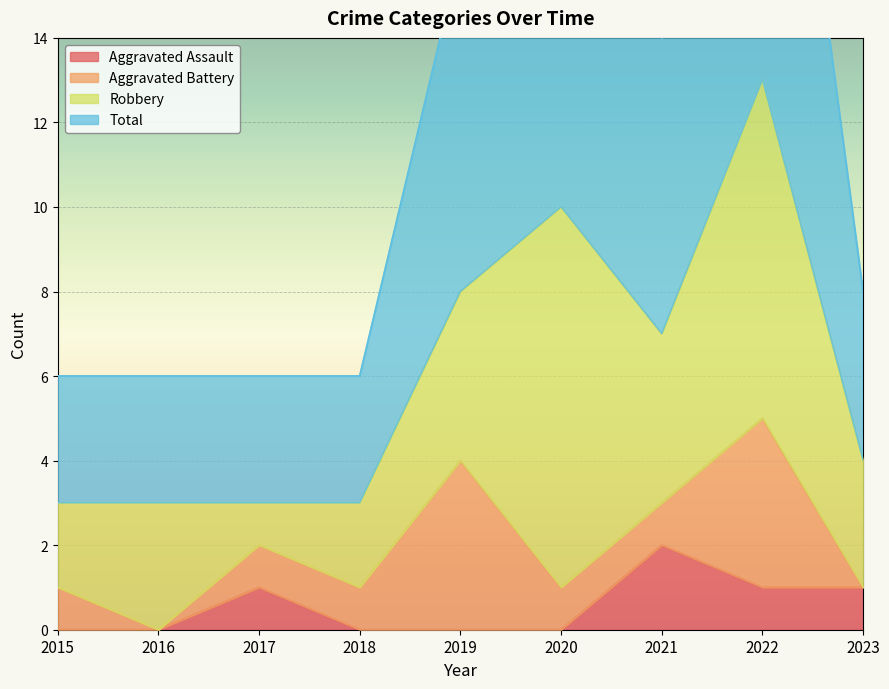

Which series has the widest spread of values?

Total